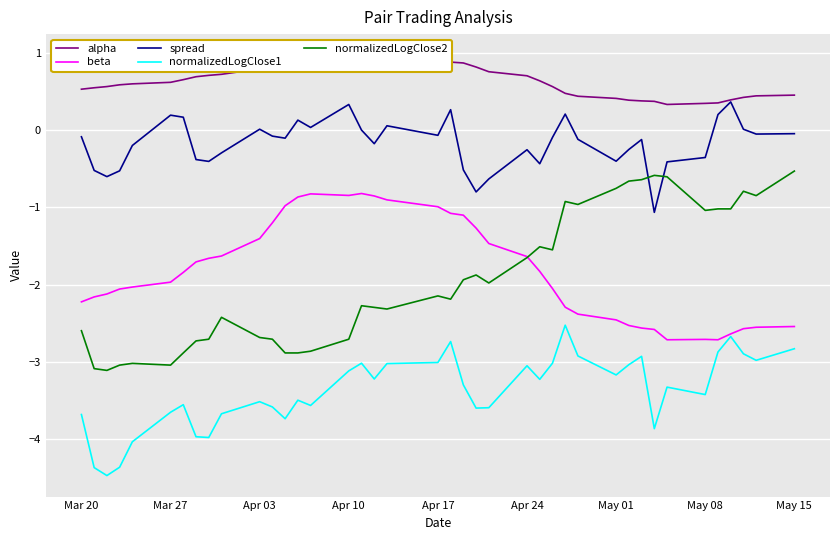

Count the number of categories in the chart.

40